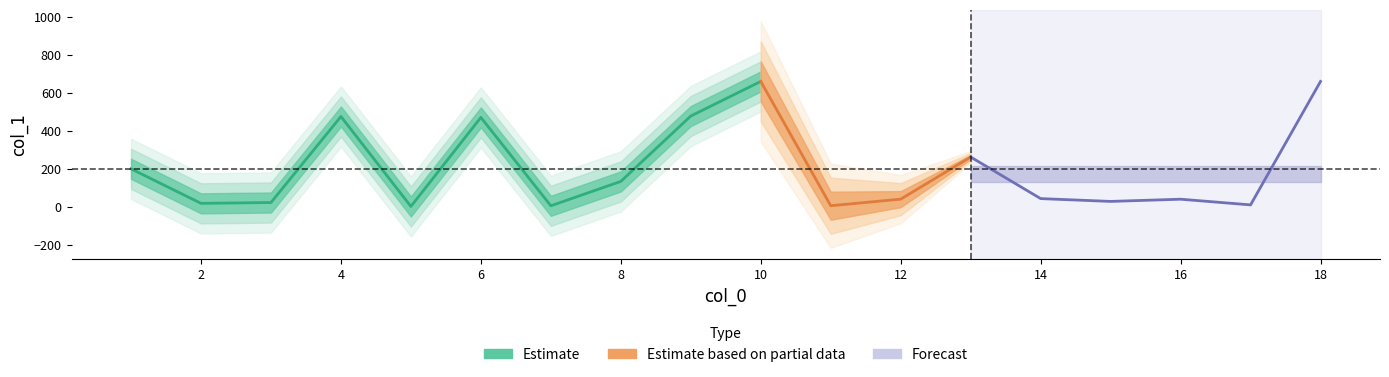

What is the ratio of the value at 3 to the value at 6?

0.1